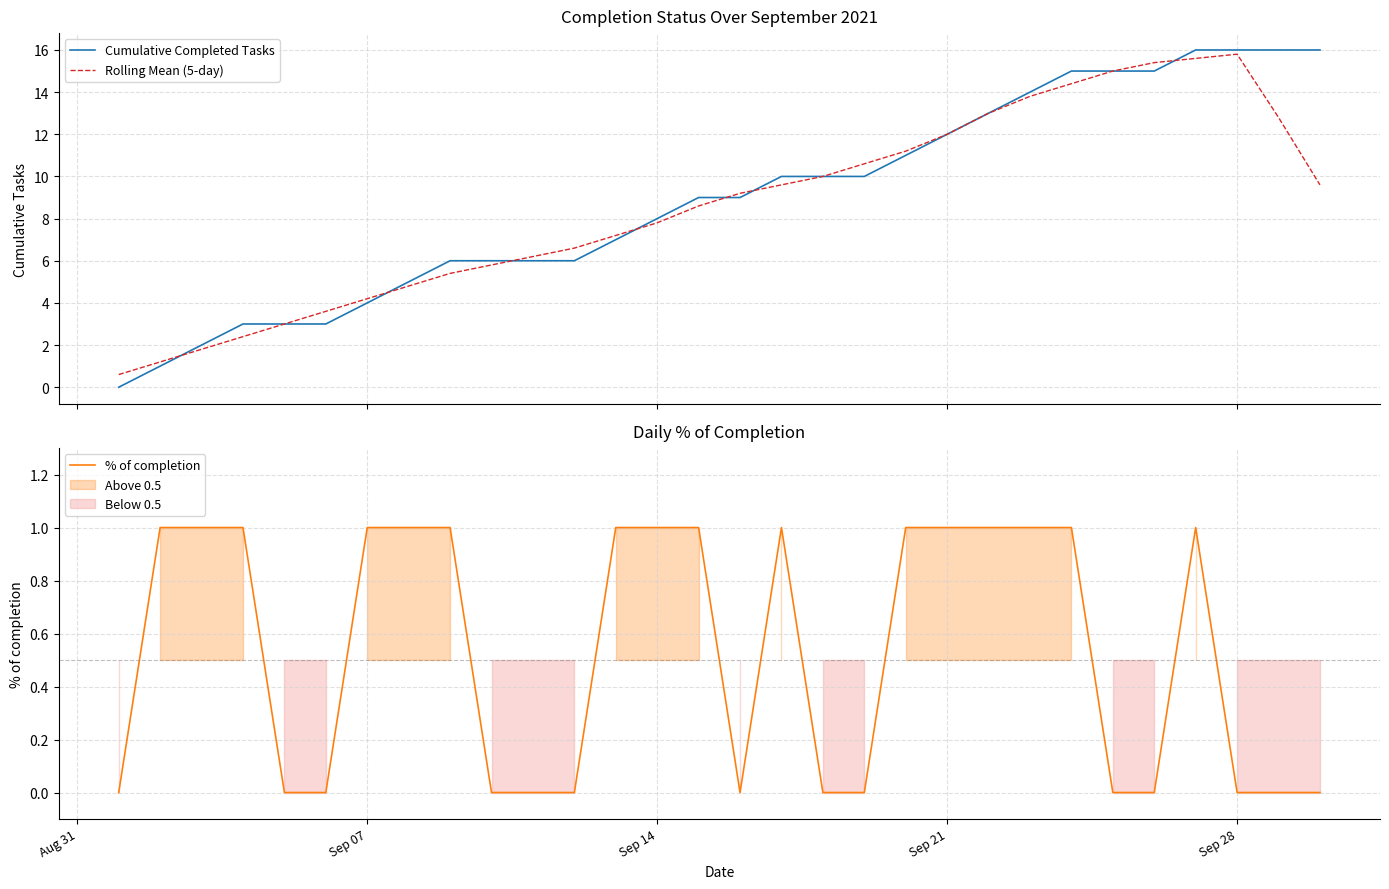

What is the maximum value for Cumulative Completed Tasks?

16.0